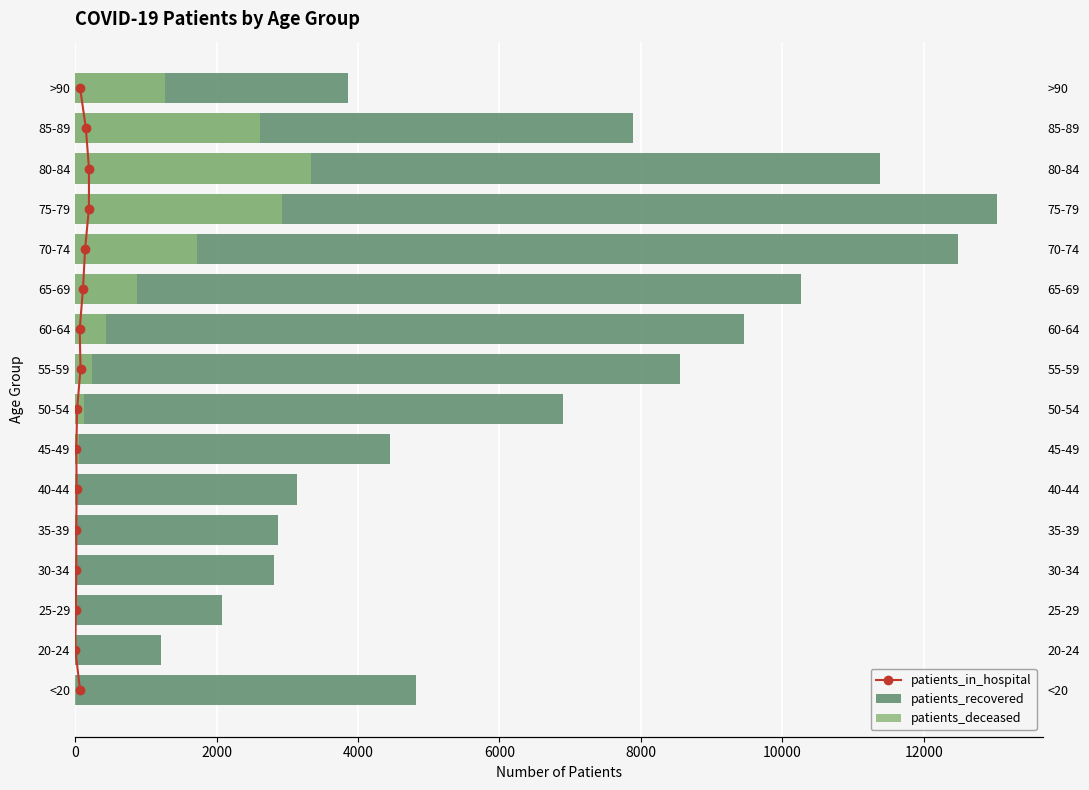

How many groups of bars are there?

16